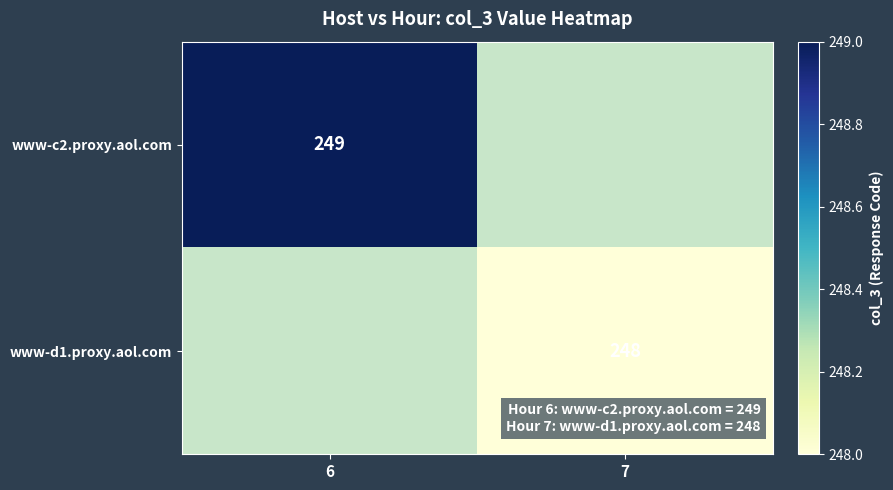

Is it true that www-d1.proxy.aol.com equals 382.3 at 7?

False